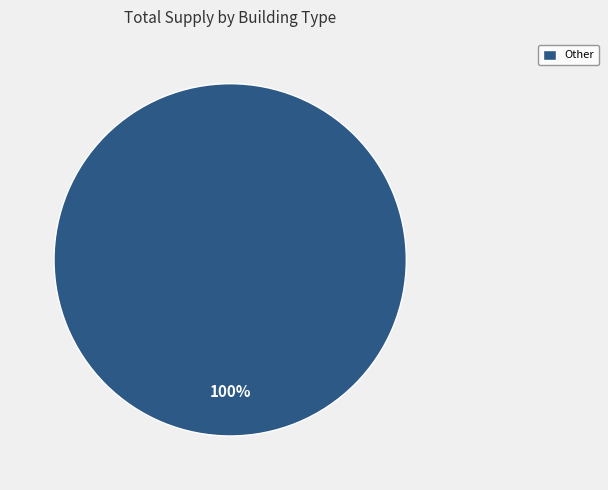

What percentage is the Other slice, to the nearest percent?

100%